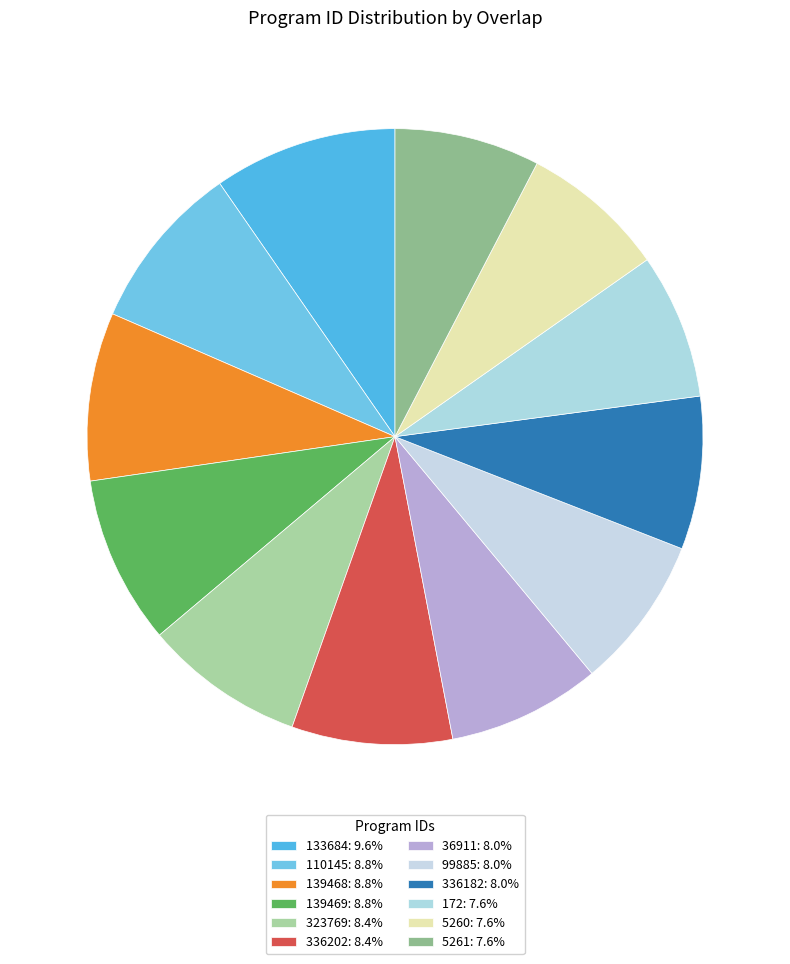

True or false: 336202 accounts for 8% of the total.

True